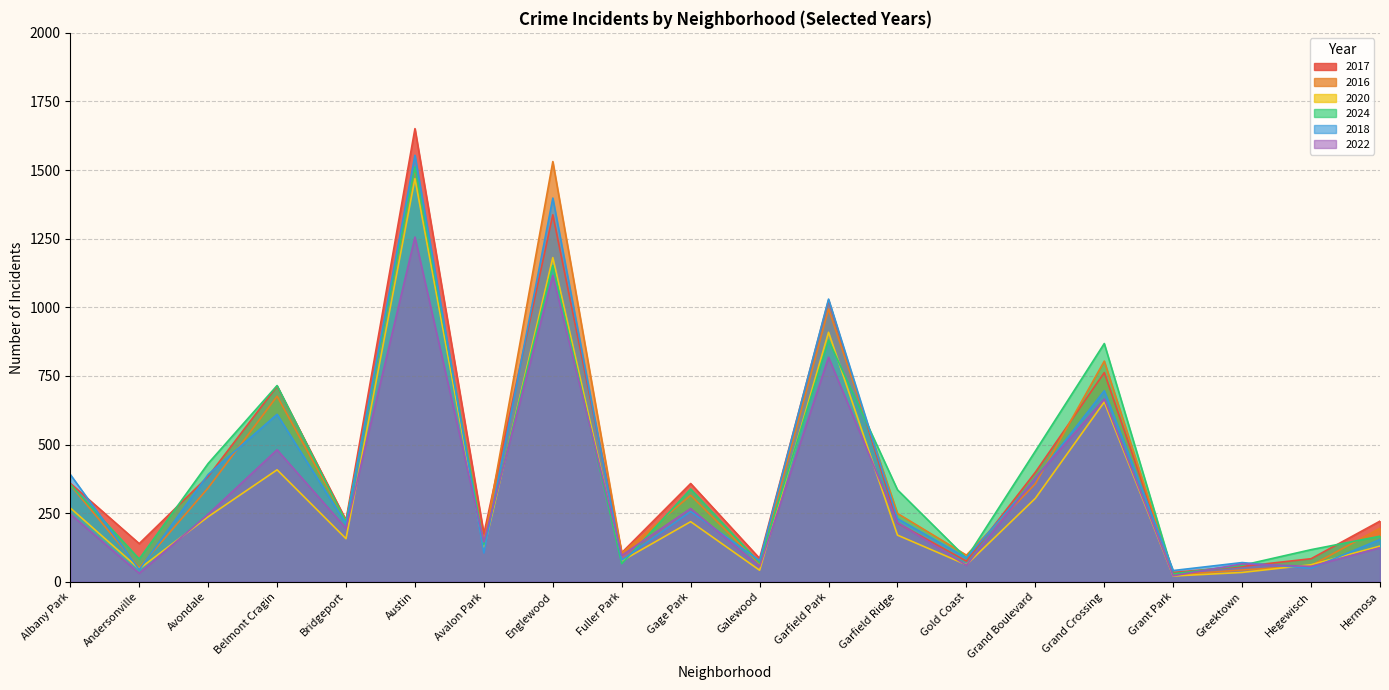

How many values in the 2020 series exceed 170?

9